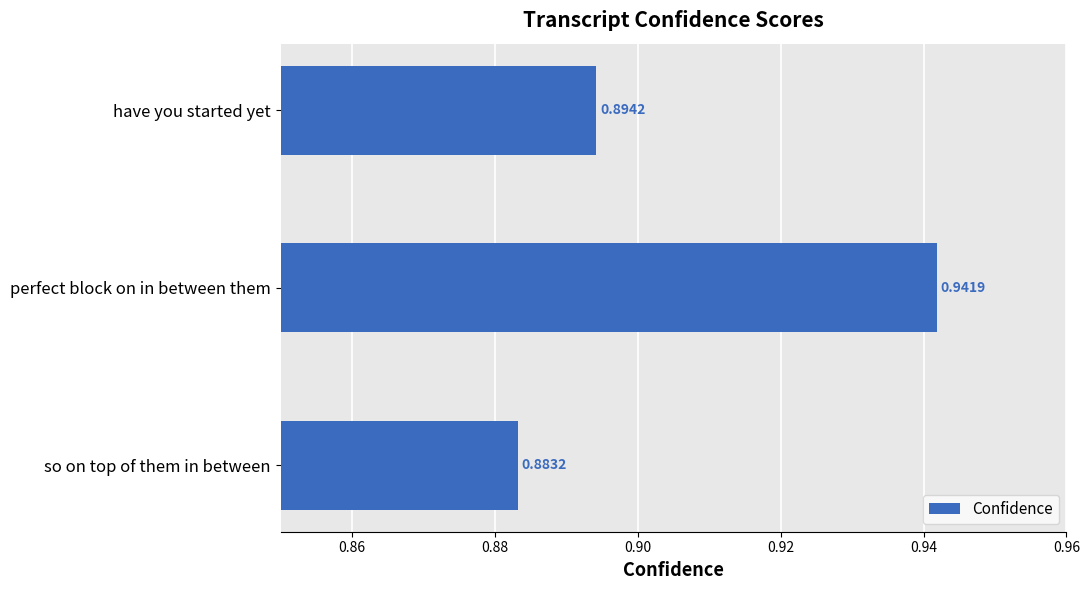

How many values are between 0 and 1?

3